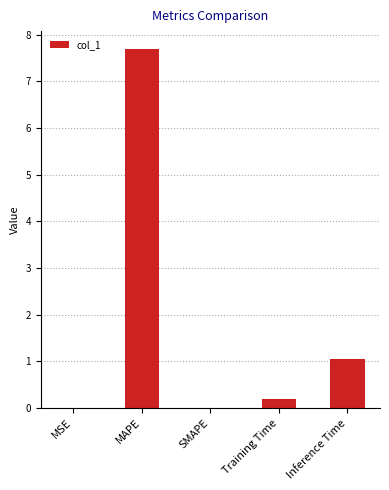

What is the difference between the values at MAPE and Training Time?

7.5